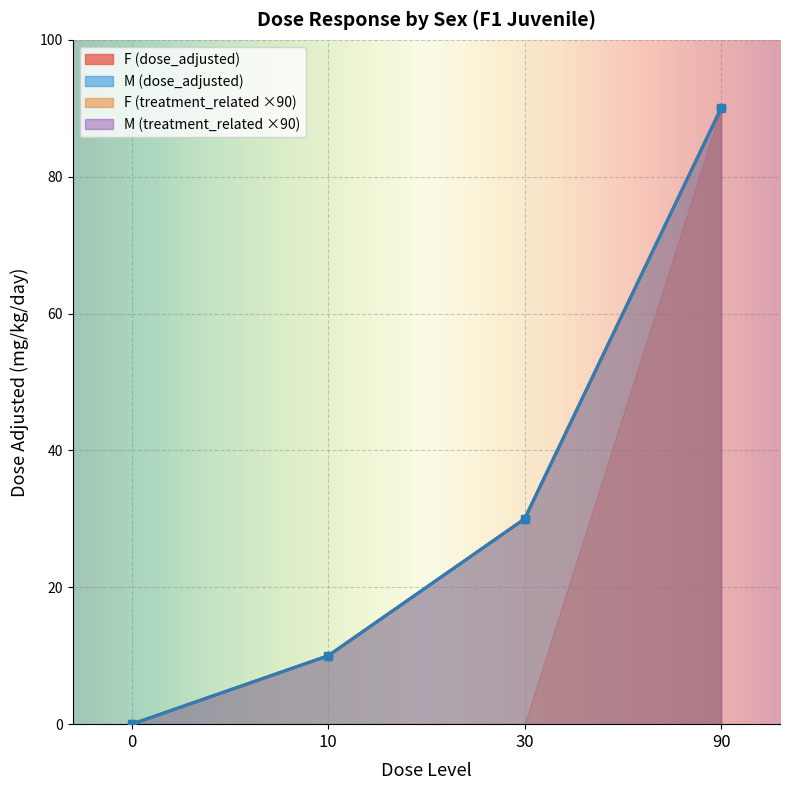

True or false: F (dose_adjusted) and M (dose_adjusted) cross at least once.

False